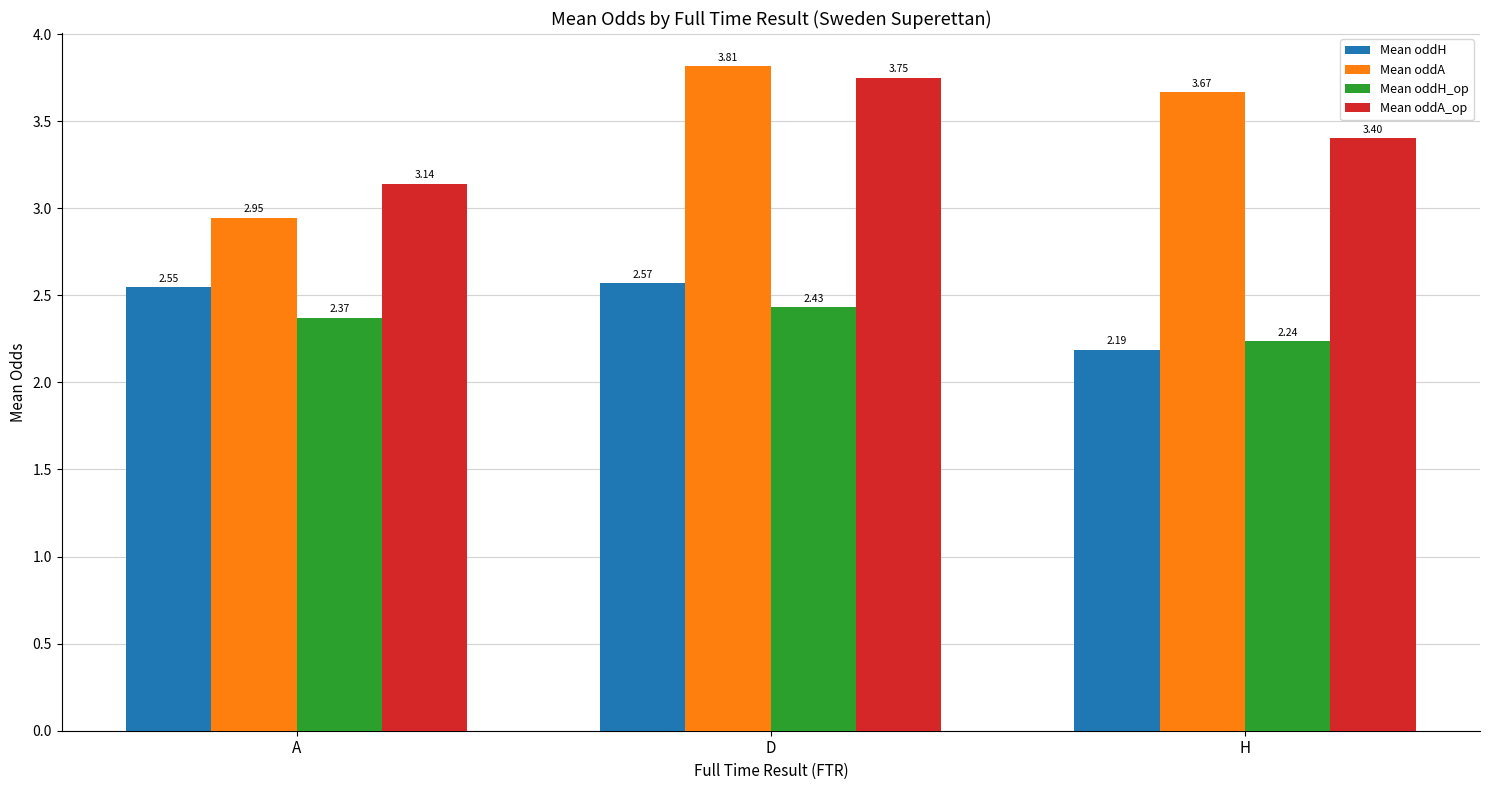

True or false: Mean oddA_op has a value of 1.7 at H.

False